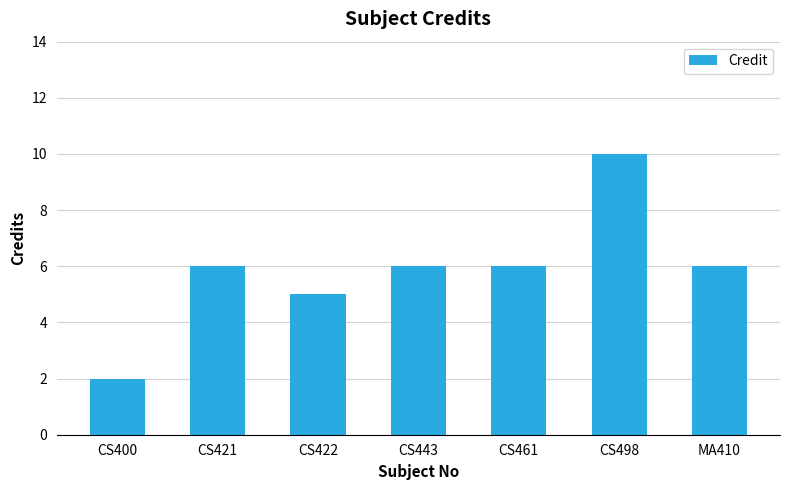

What is the label of the 3rd bar from the right?

CS461